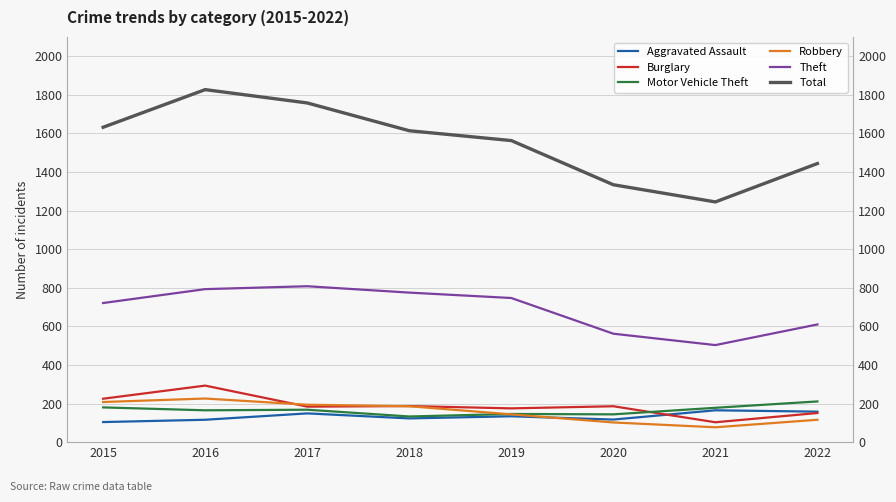

What is the minimum value shown in the chart?

77